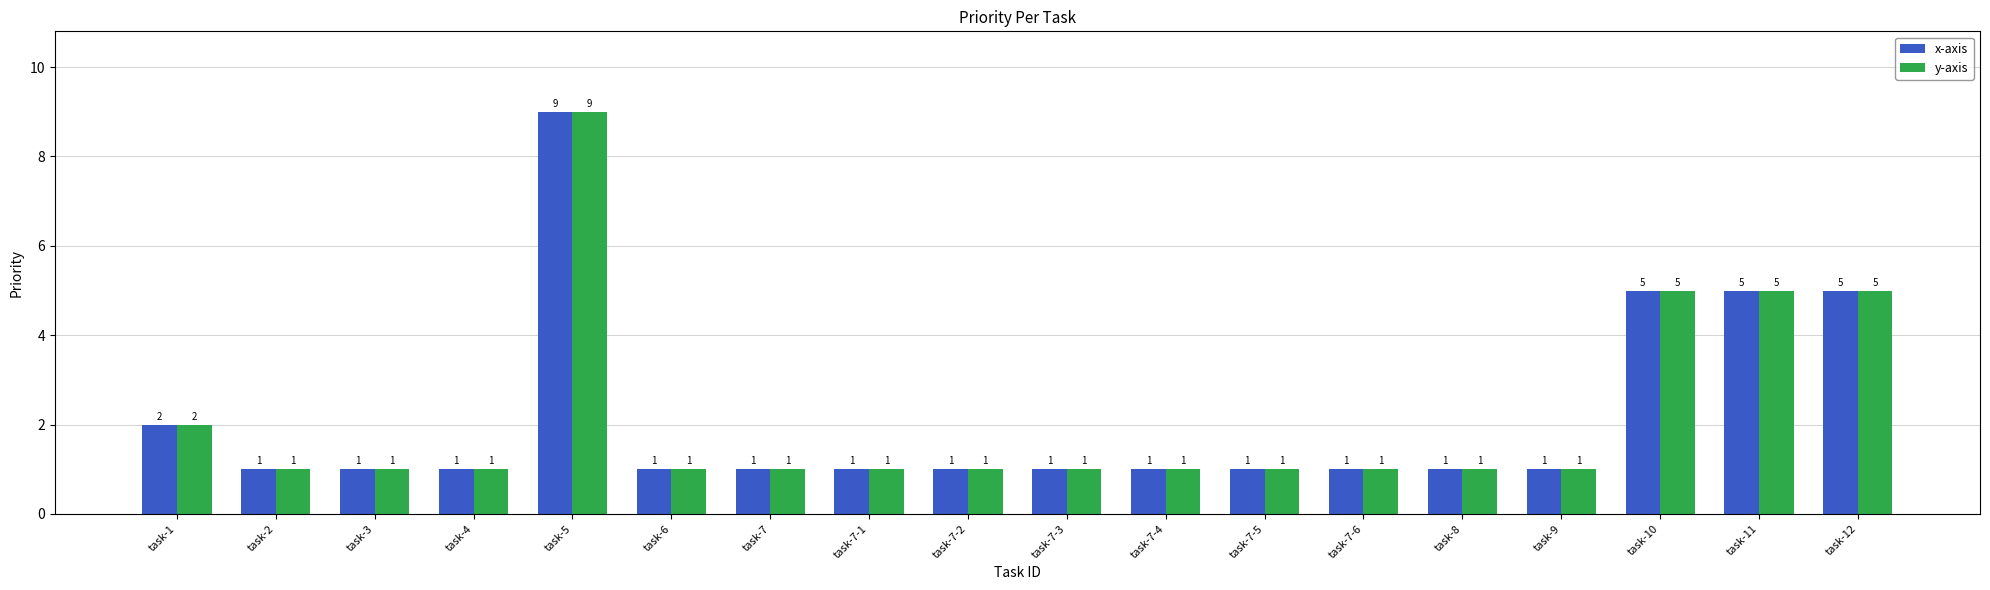

At which category is the sum across all series the highest?

task-5